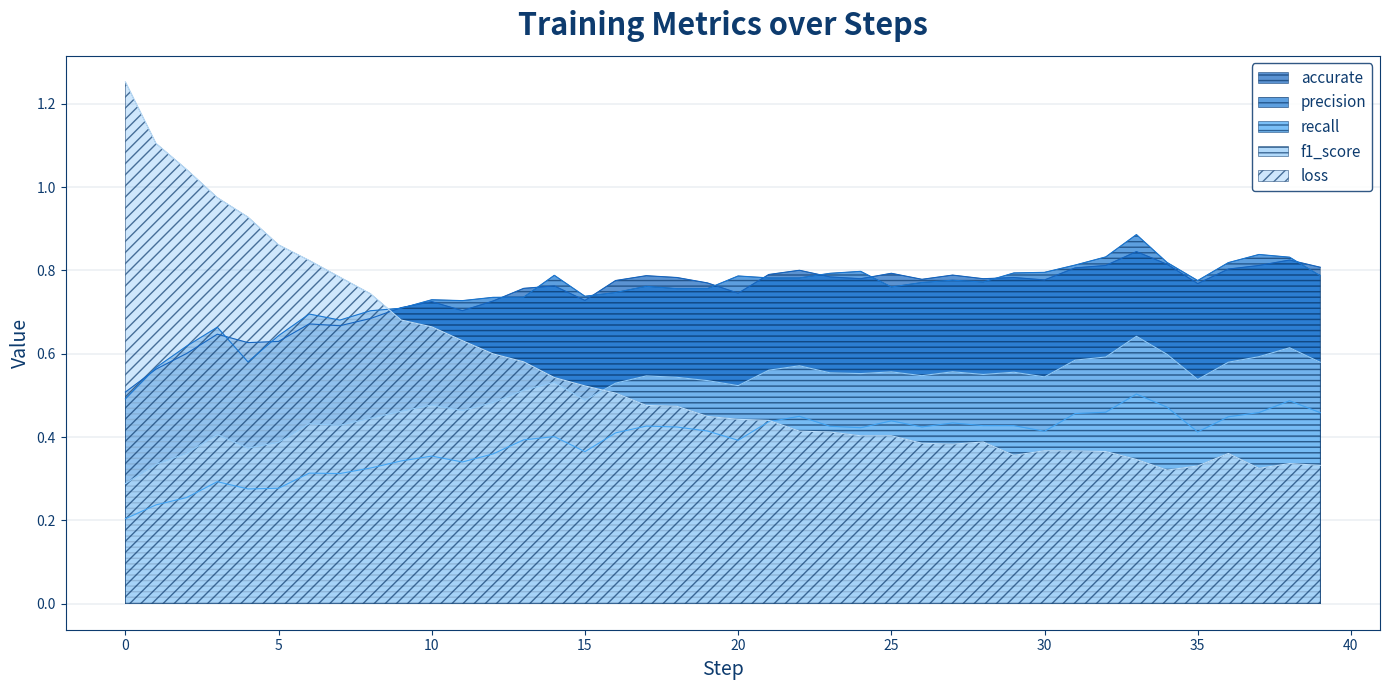

What is the difference between the maximum and minimum values in the recall series?

0.3